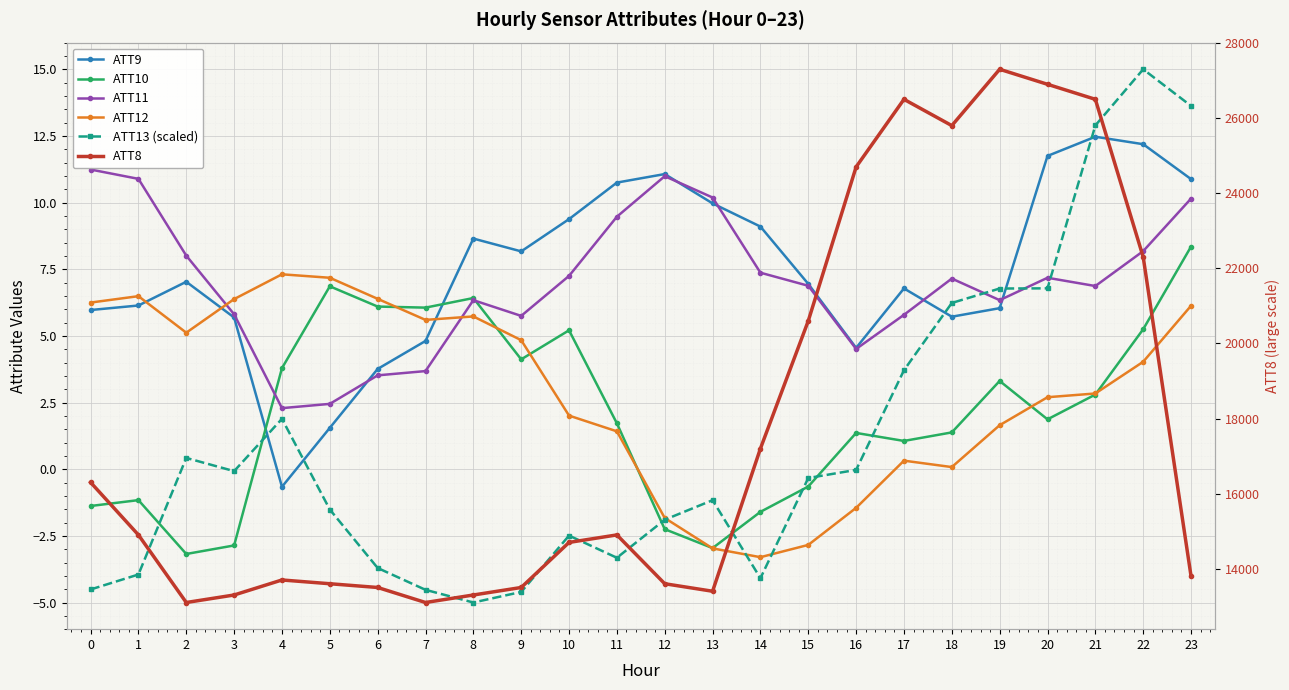

Where do ATT9 and ATT11 first cross each other?

5 and 6